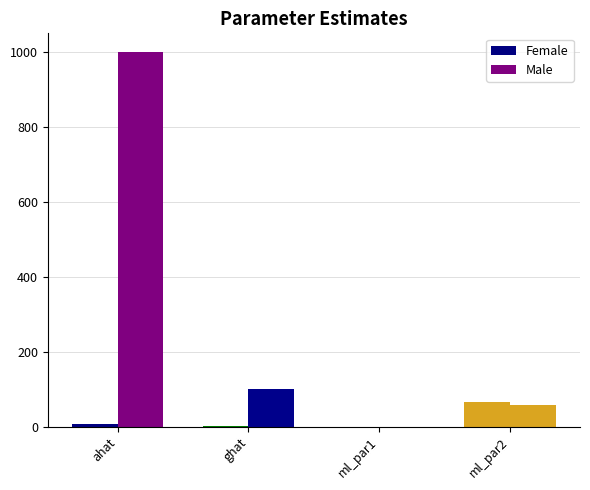

Where is Male nearest to the value 500?

ghat